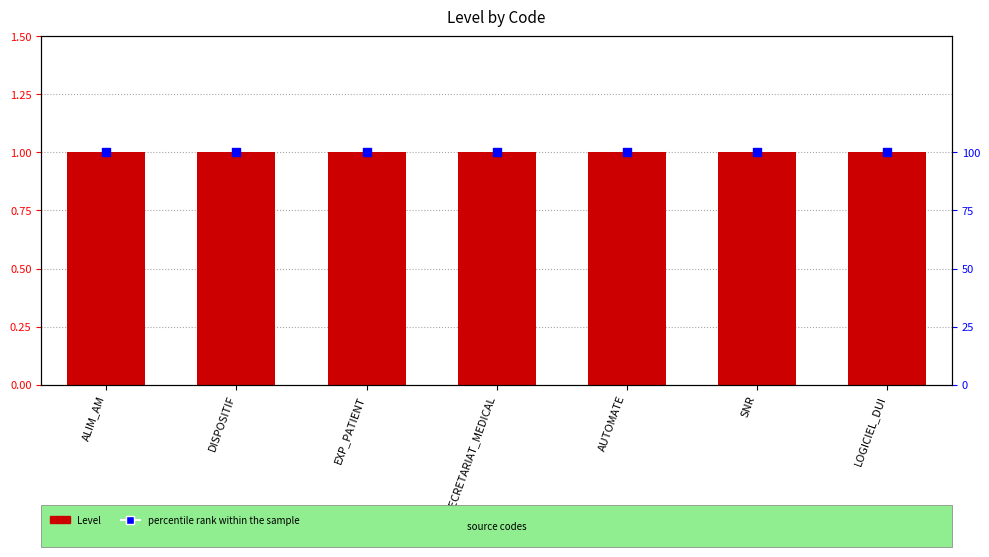

Which series has the largest total across all categories?

percentile rank within the sample